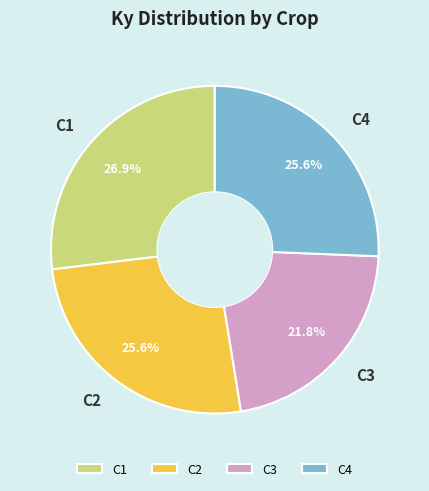

To the nearest percent, what is the average slice percentage?

25%